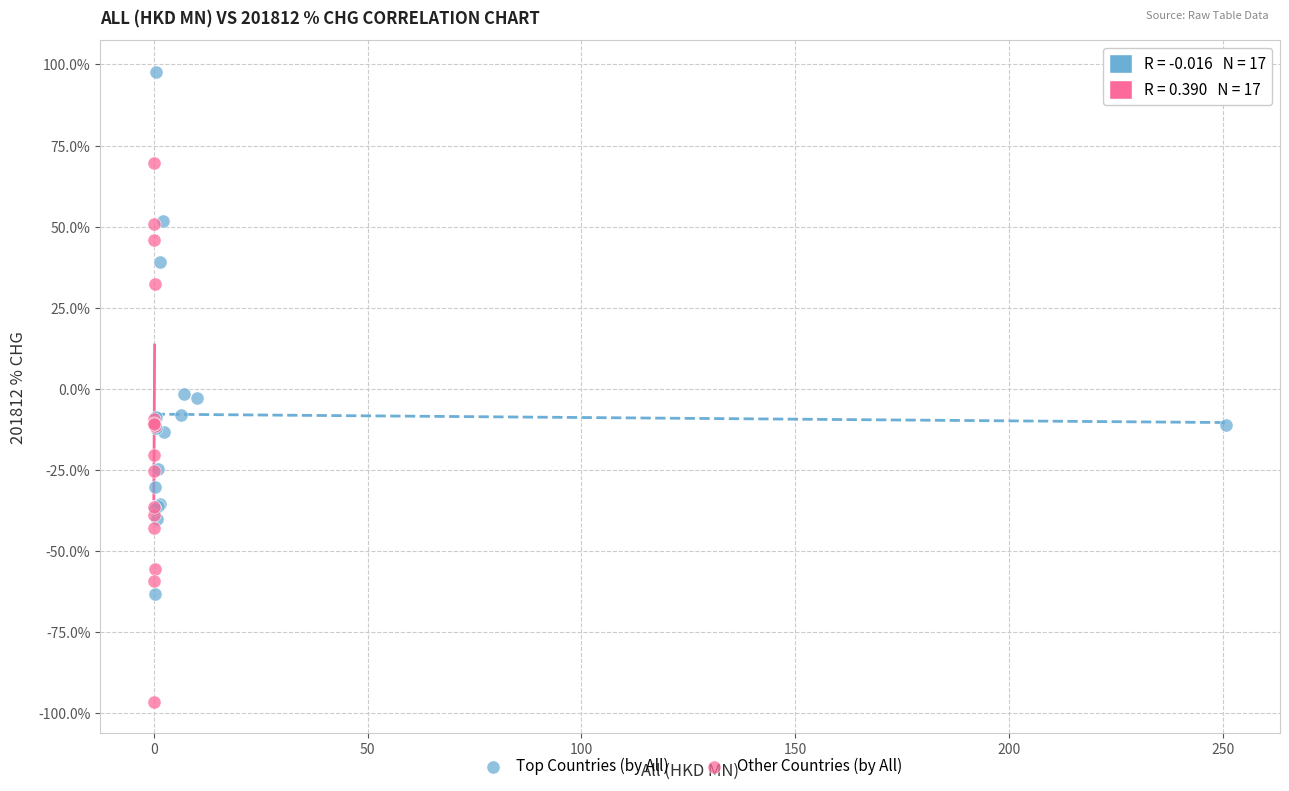

Which series has the widest spread of Y values?

Other Countries (by All)